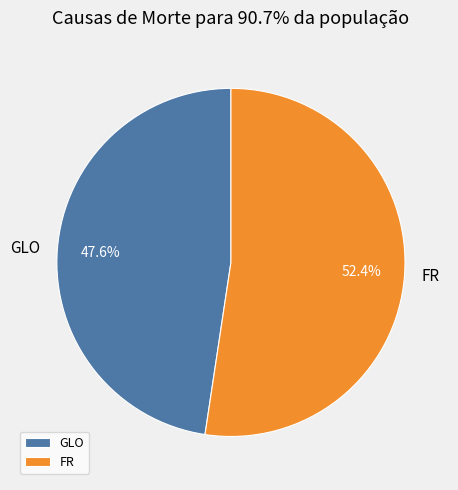

Do FR and GLO together represent more than half of the pie?

Yes